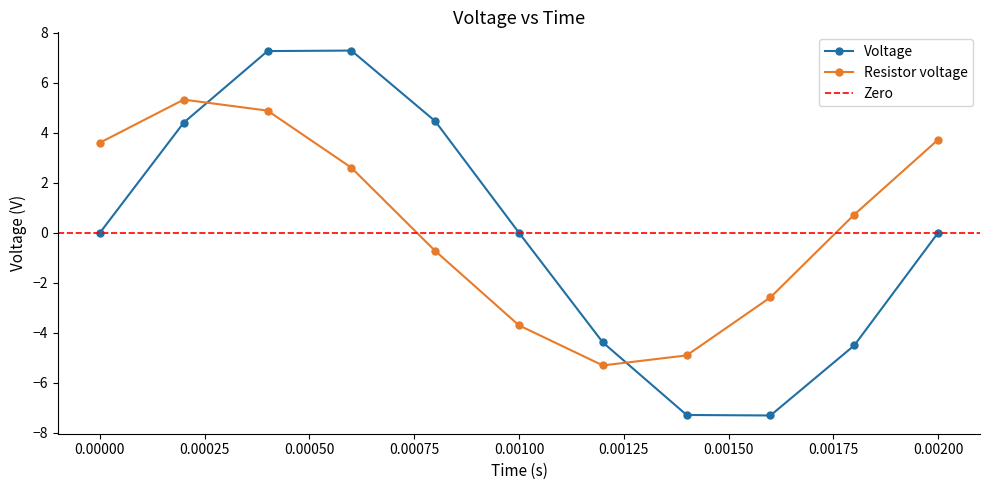

Reading left to right, list all the values displayed in this chart.

Voltage: 0.0	4.4	7.3	7.3	4.5	0.0	-4.4	-7.3	-7.3	-4.5	0.0
Resistor voltage: 3.6	5.3	4.9	2.6	-0.7	-3.7	-5.3	-4.9	-2.6	0.7	3.7